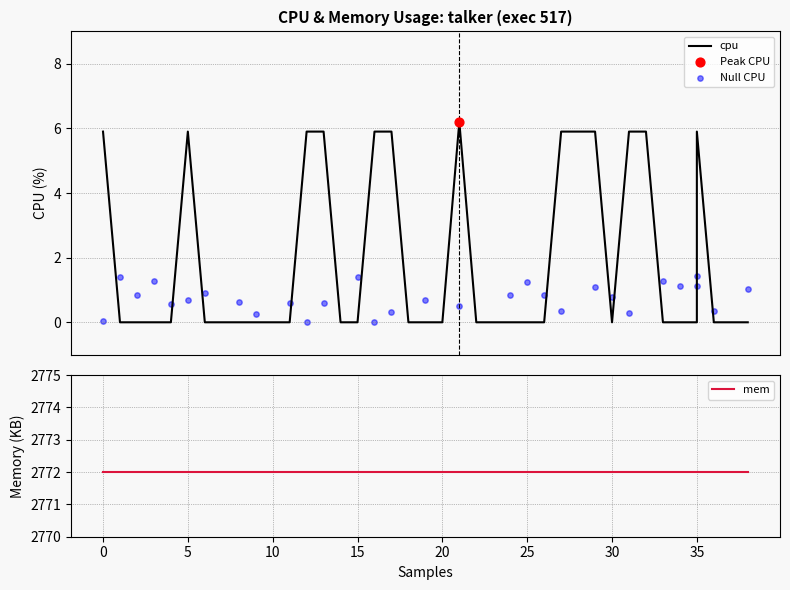

Between 20 and 10, which is larger?

20